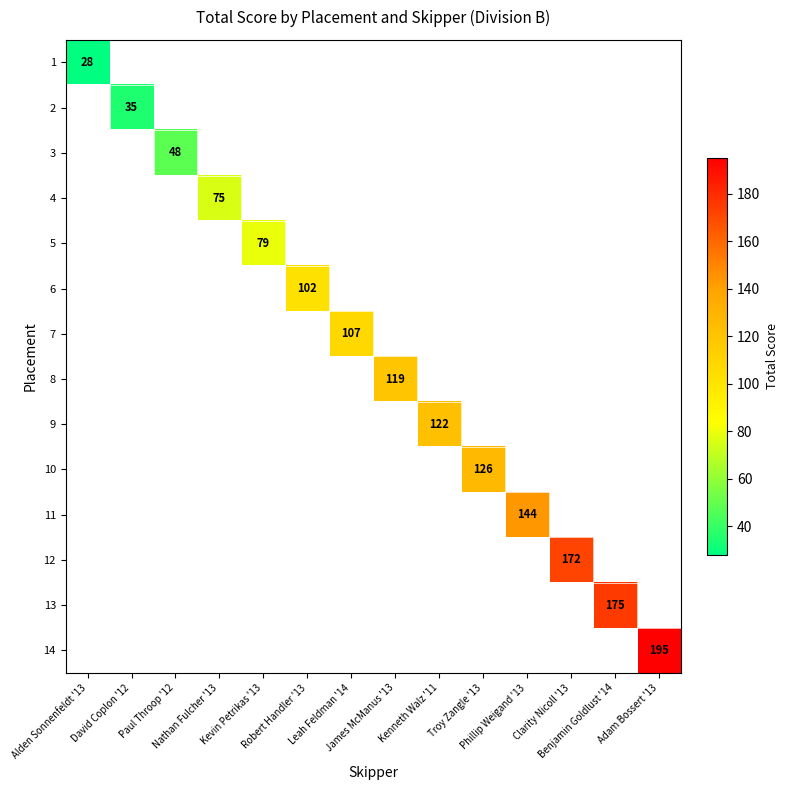

Is the value of 14 at Robert Handler '13 greater than the value of 1 at Adam Bossert '13?

No